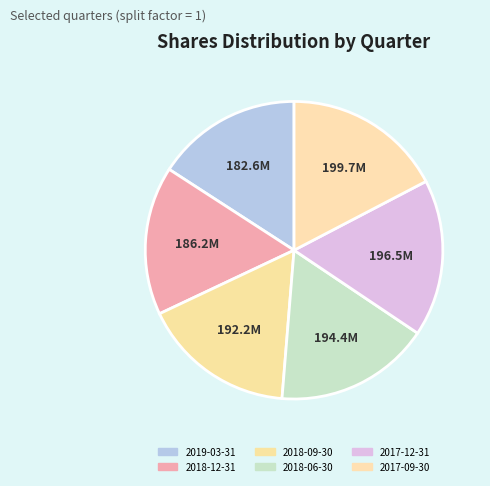

The 2018-06-30 slice represents 17% of the pie. True or false?

True